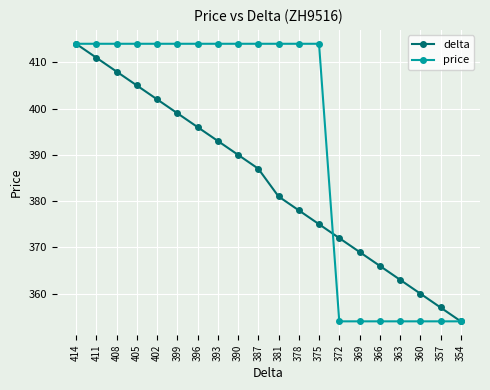

Read the price value at 375.

414.0